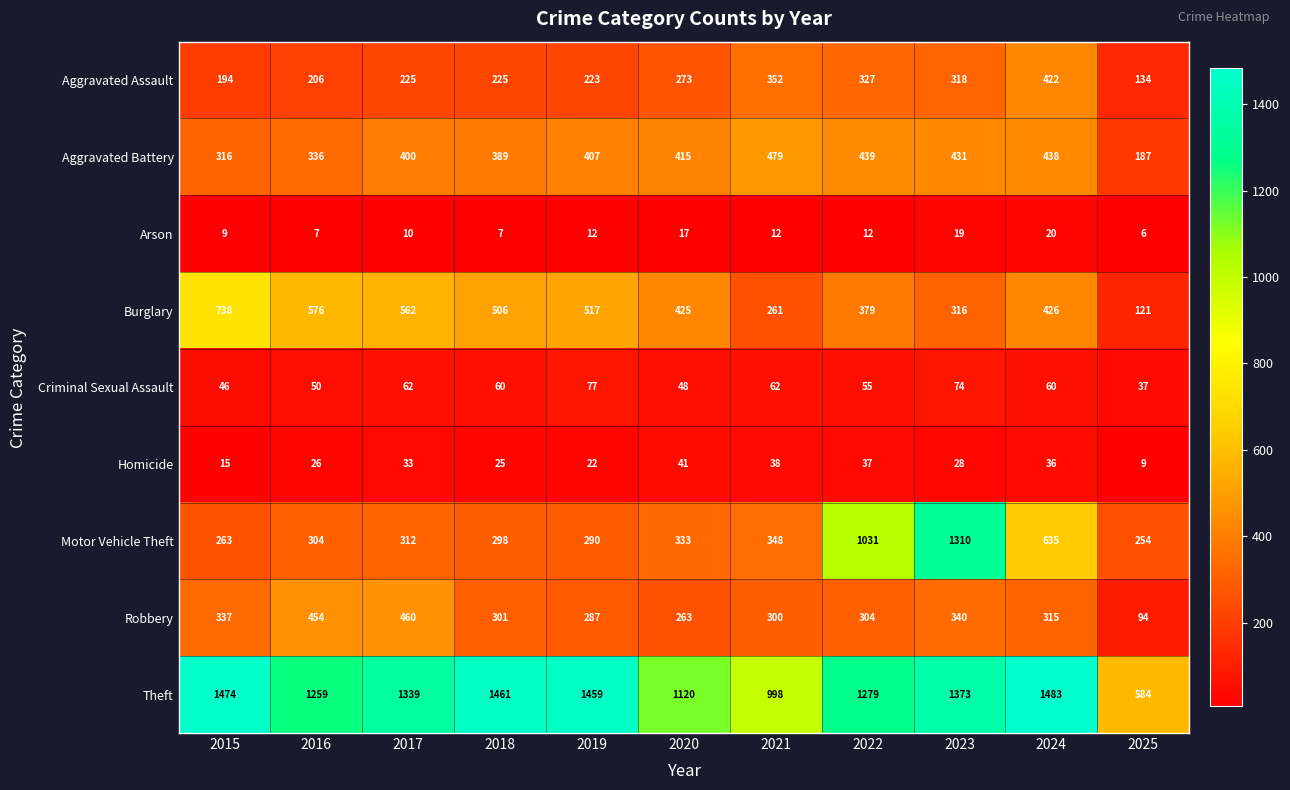

Between 2025 and 2022, which is larger?

2022